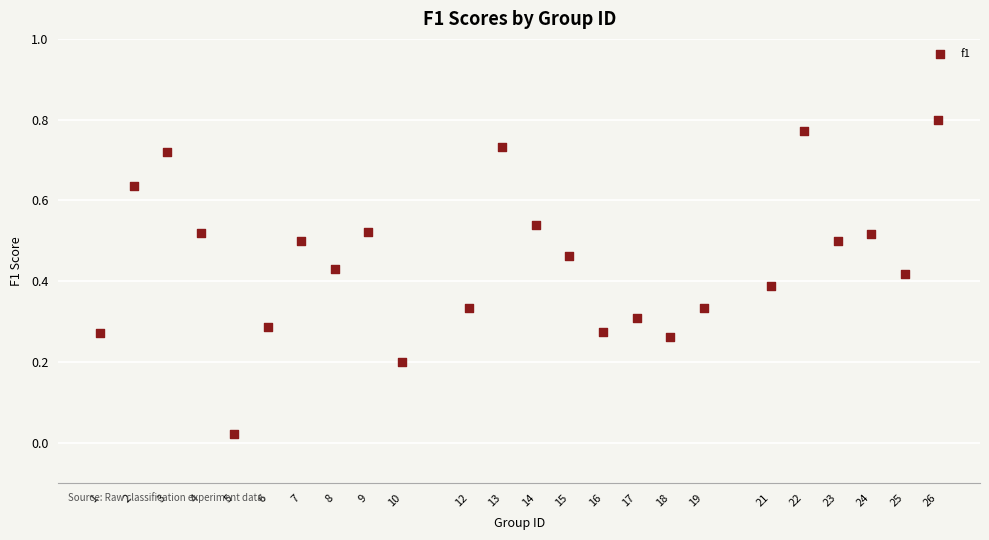

What is the range of X values (max minus min)?

25.0